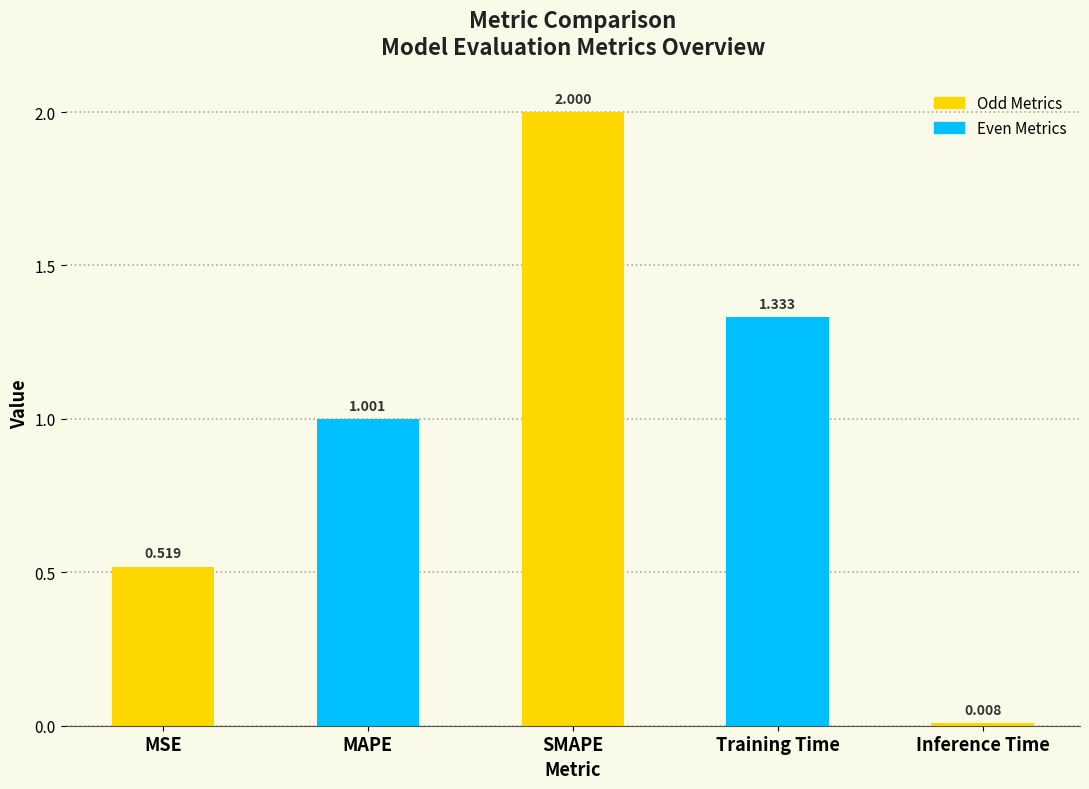

What position from the right is Inference Time?

1